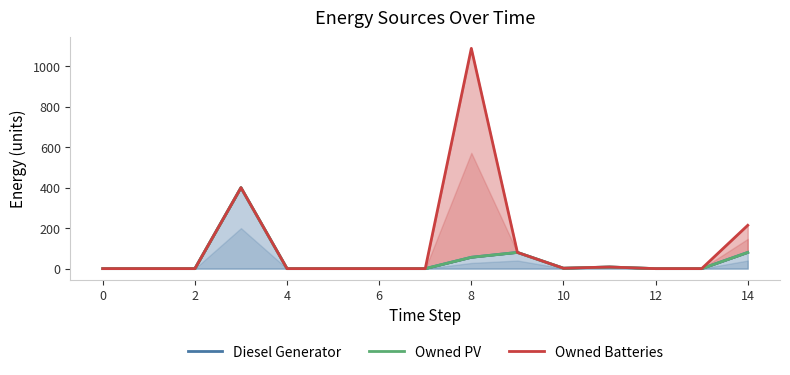

What is the average value of the Owned PV series?

42